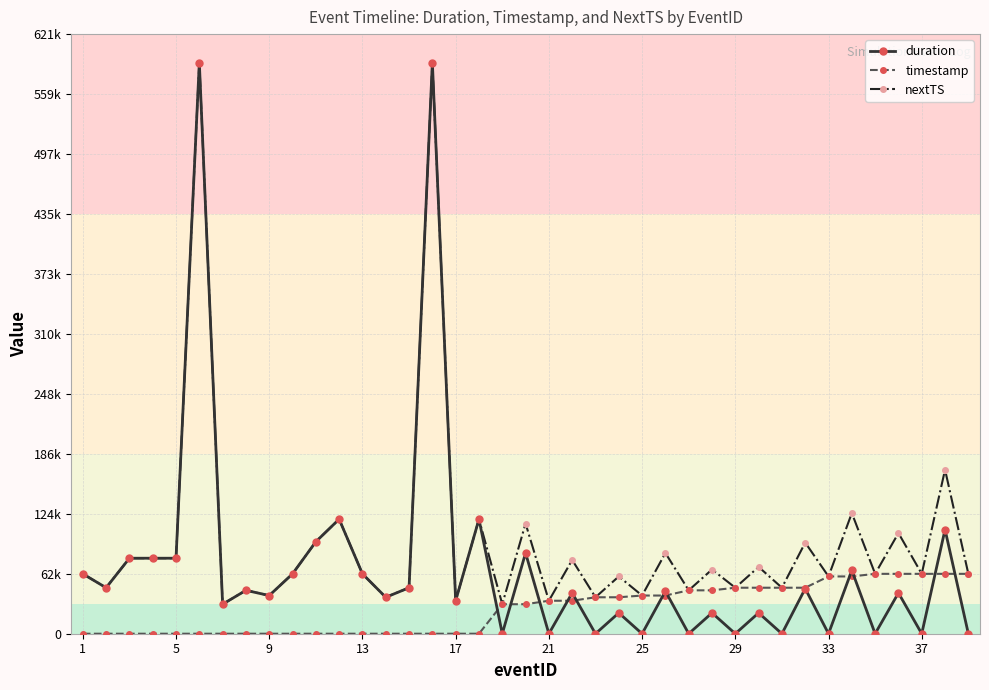

What are all the series names shown in the legend?

duration, timestamp, nextTS